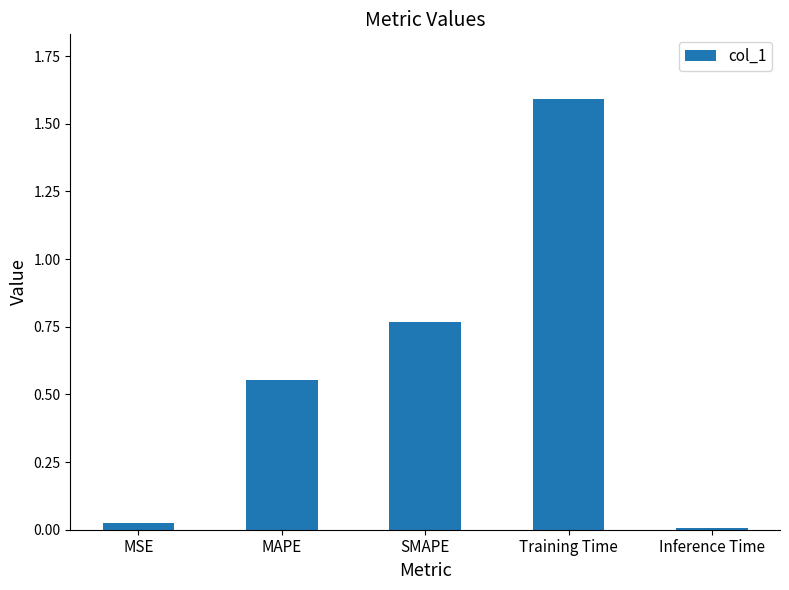

Which label corresponds to the largest value in the chart?

Training Time